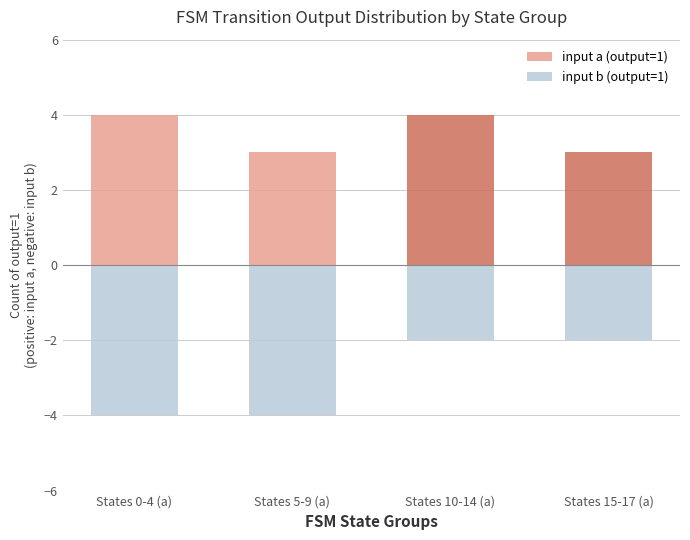

List the labels in order of input a (output=1) value, largest first.

States 0-4 (a), States 10-14 (a), States 5-9 (a), States 15-17 (a)